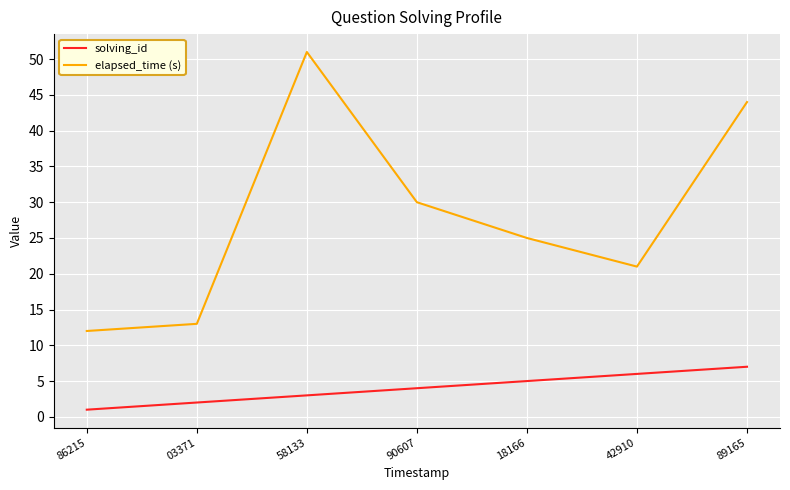

How many lines are shown in the chart?

2